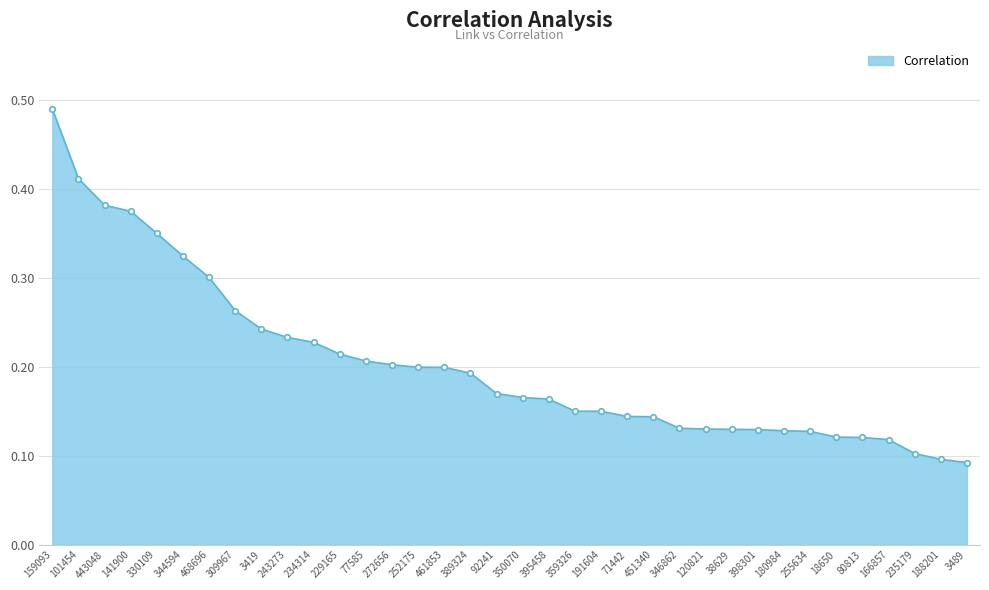

The value at 38629 is 0.1. True or false?

True